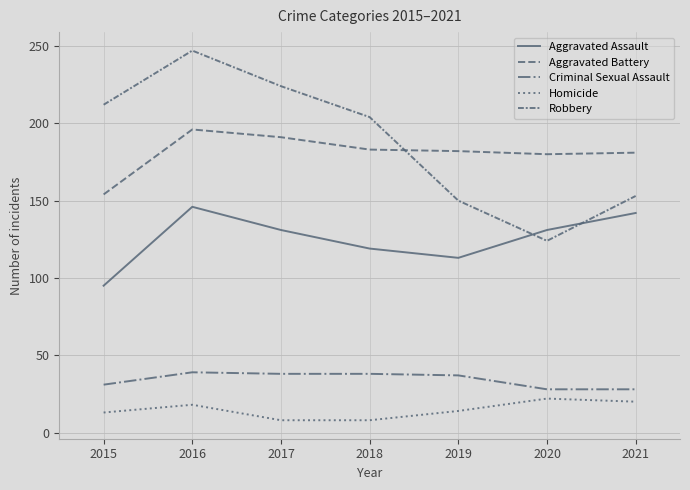

Is this an area chart (filled region under the line)?

No